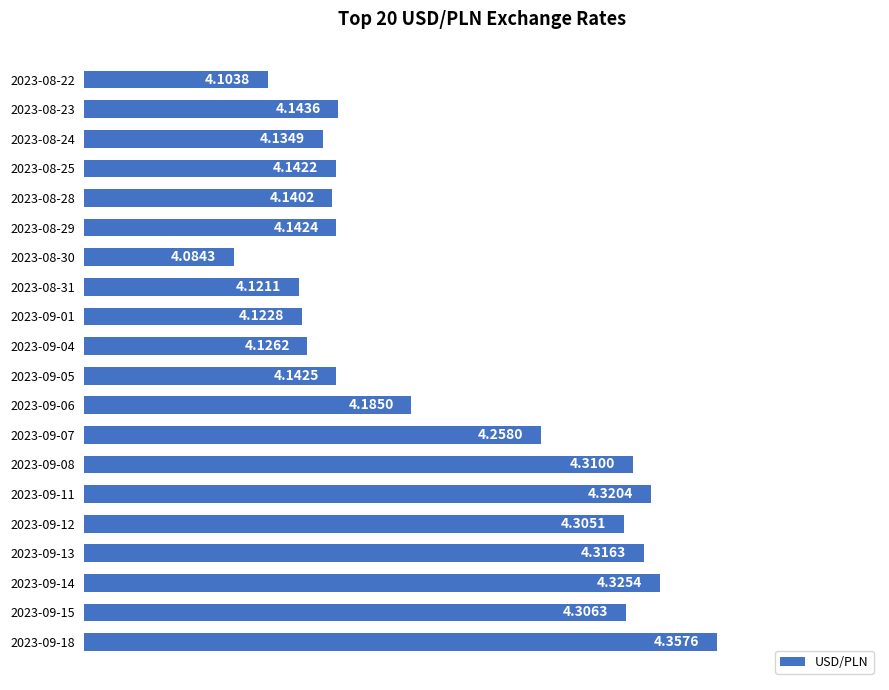

Rank the categories by value from highest to lowest.

2023-09-18, 2023-09-14, 2023-09-11, 2023-09-13, 2023-09-08, 2023-09-15, 2023-09-12, 2023-09-07, 2023-09-06, 2023-08-23, 2023-09-05, 2023-08-29, 2023-08-25, 2023-08-28, 2023-08-24, 2023-09-04, 2023-09-01, 2023-08-31, 2023-08-22, 2023-08-30